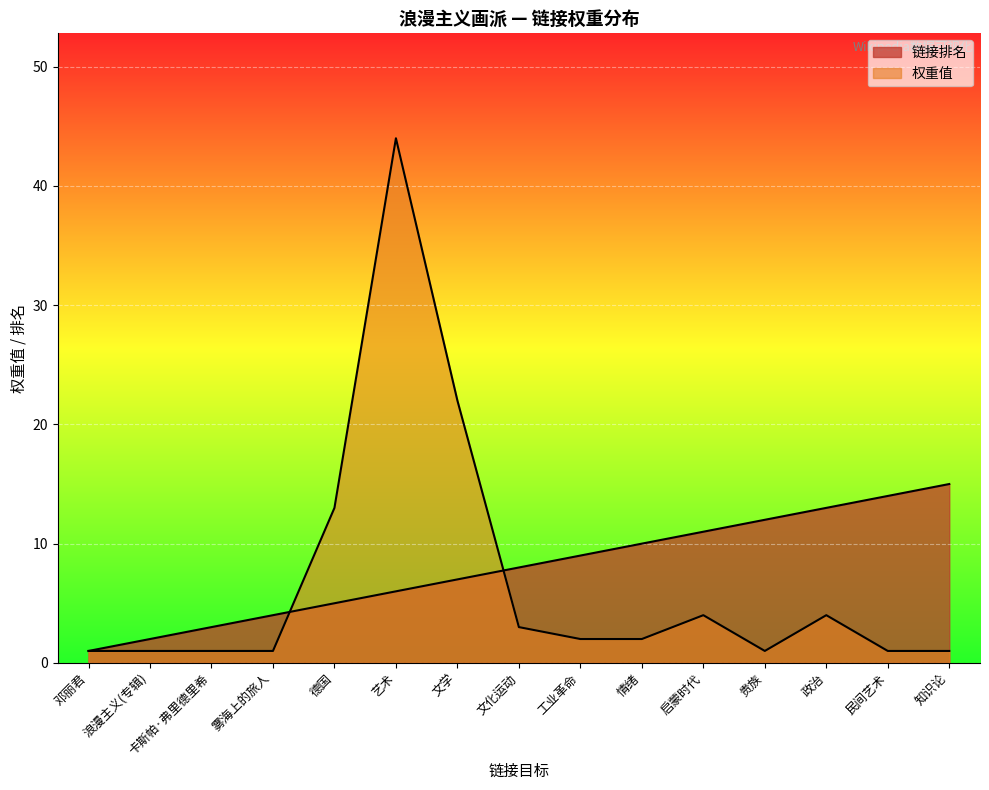

What position from the right is 邓丽君?

15